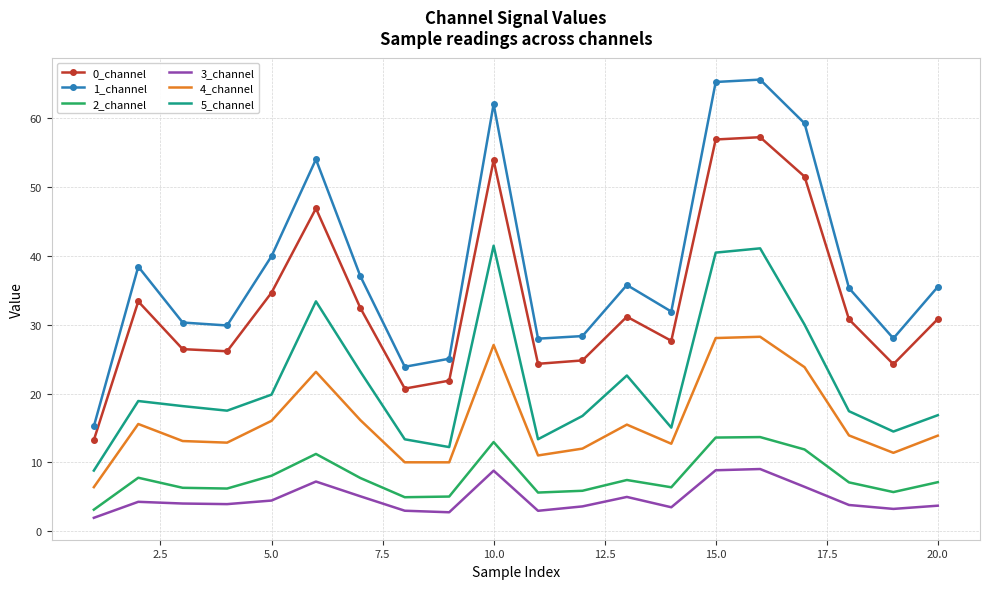

True or false: 0_channel and 4_channel cross at least once.

False